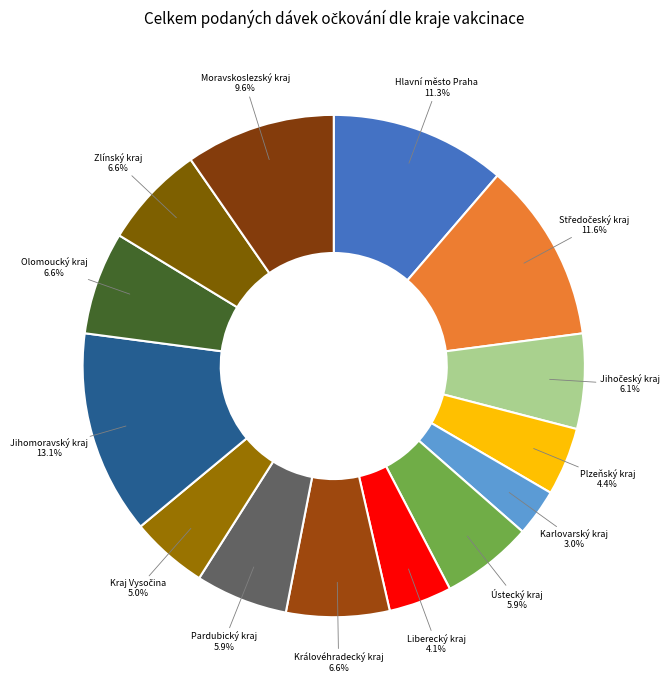

Does Zlínský kraj account for over 50% of the chart?

No